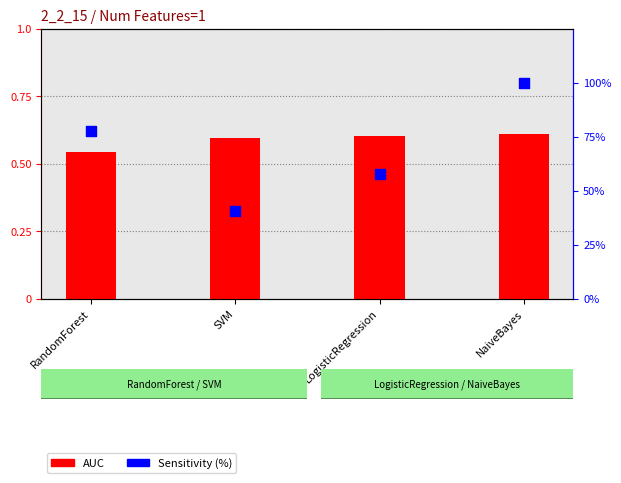

Which series reaches the minimum Y coordinate?

AUC